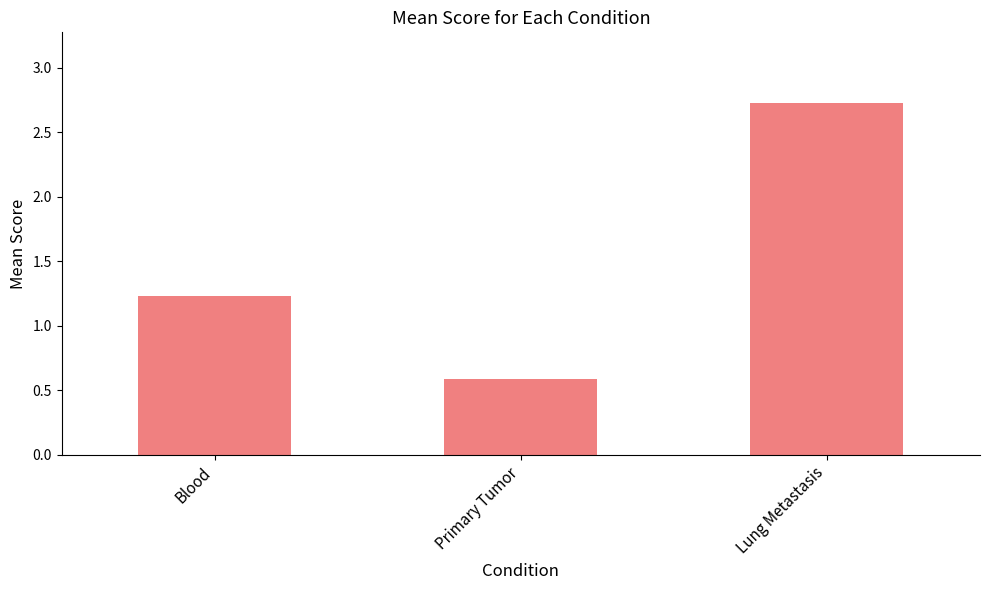

Where is the data nearest to the value 1?

Blood